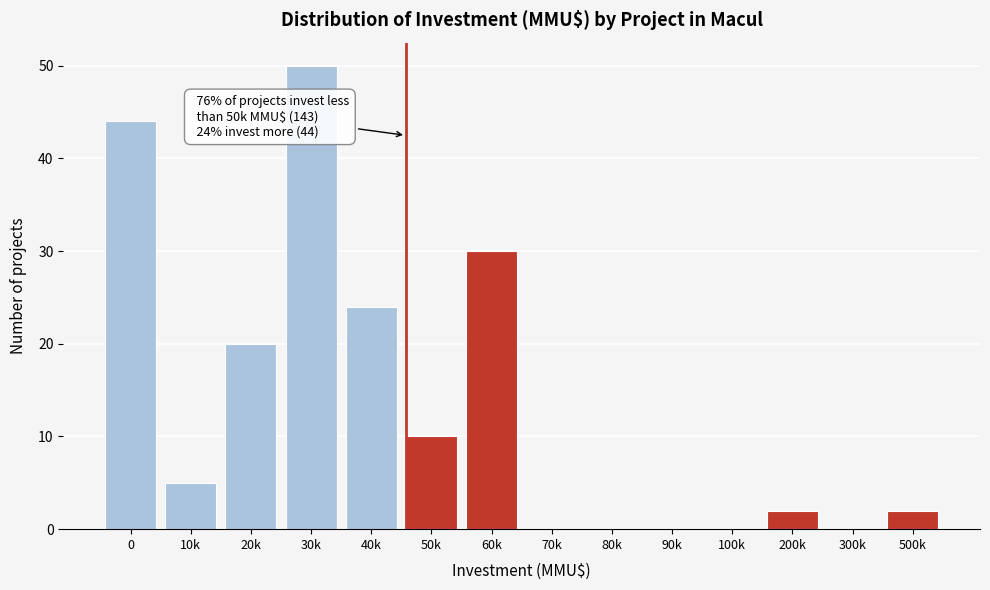

Reading left to right, transcribe all the data shown in this chart.

0=44	10k=5	20k=20	30k=50	40k=24	50k=10	60k=30	70k=0	80k=0	90k=0	100k=0	200k=2	300k=0	500k=2